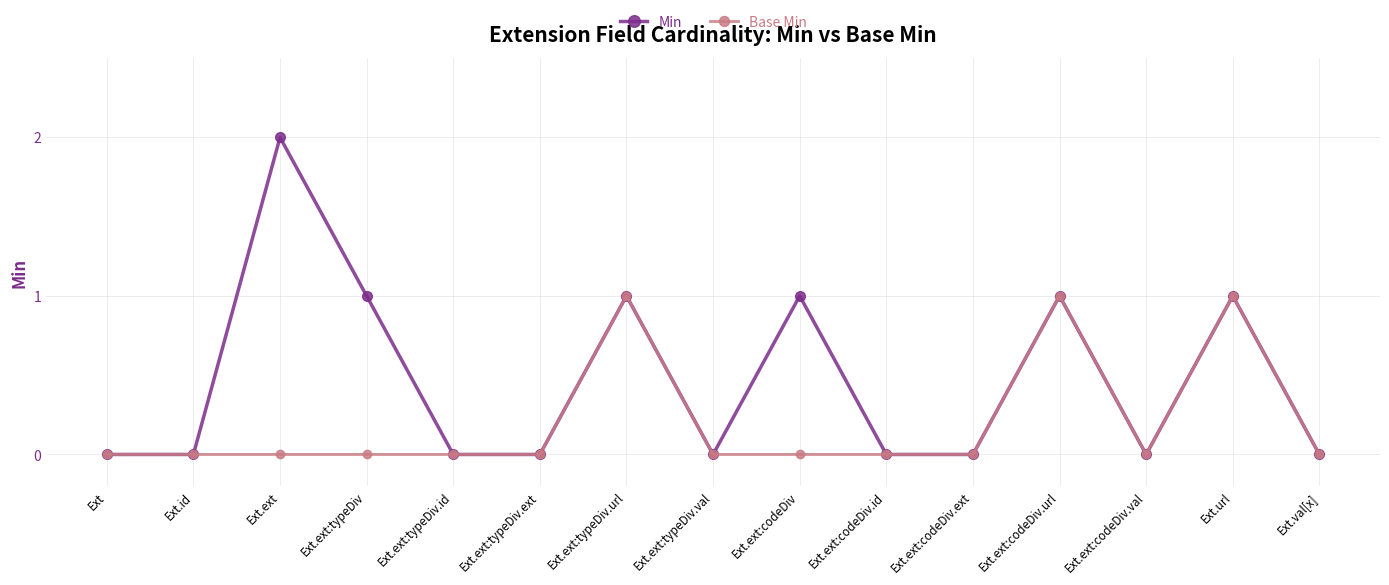

Which series has the widest spread of values?

Min